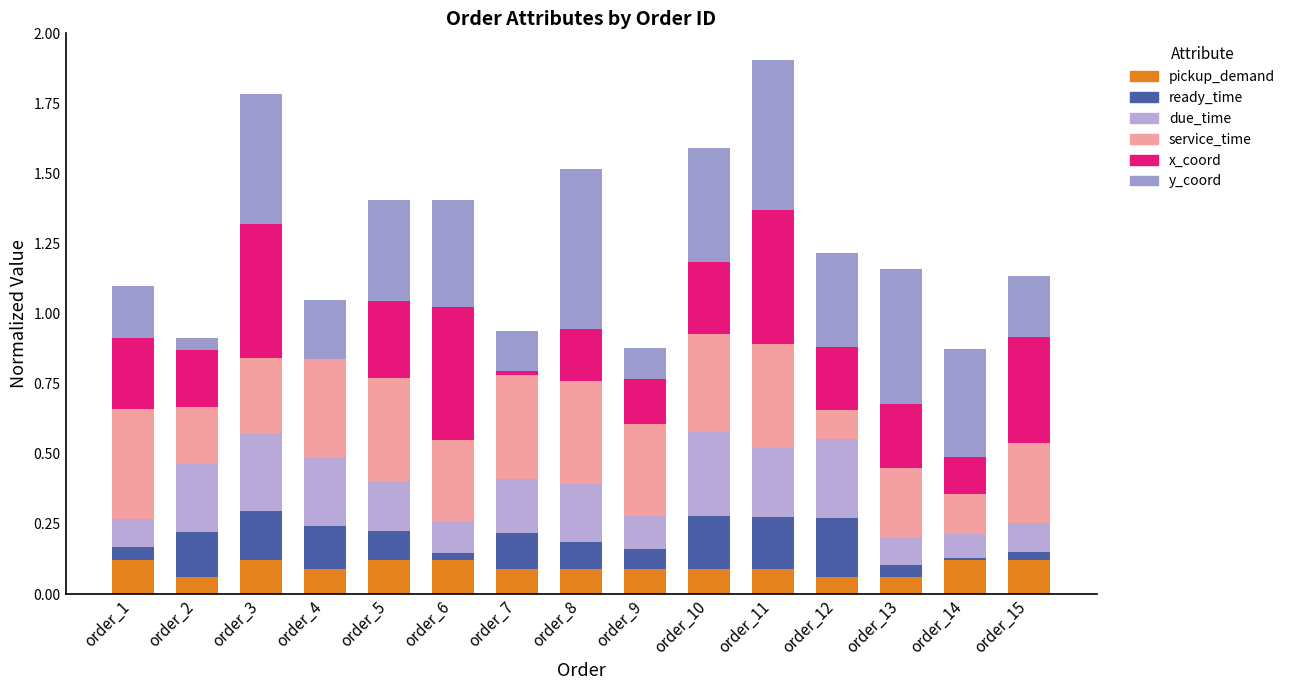

Count the number of categories in the chart.

15